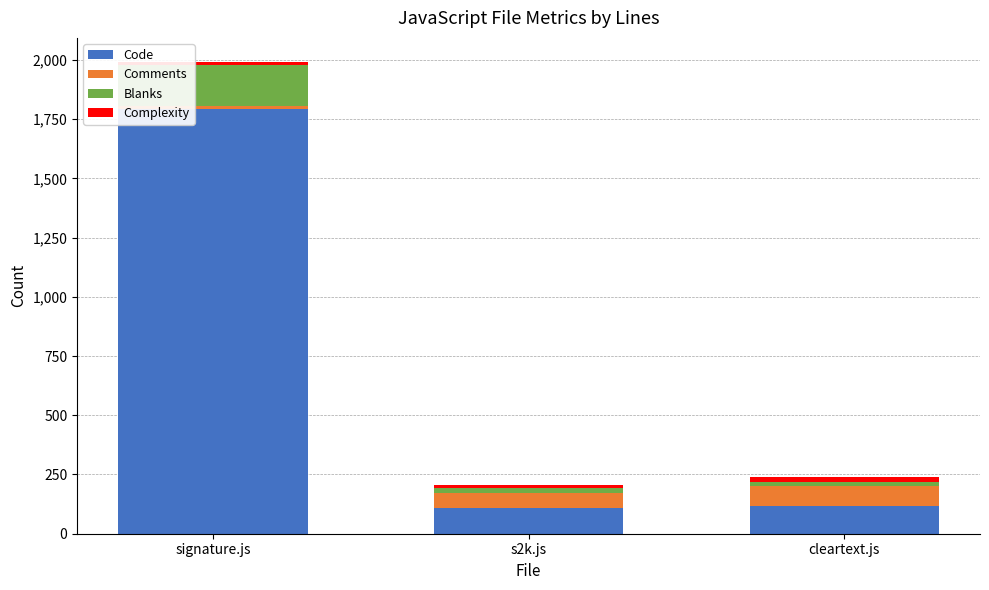

What is the minimum value for Code?

110